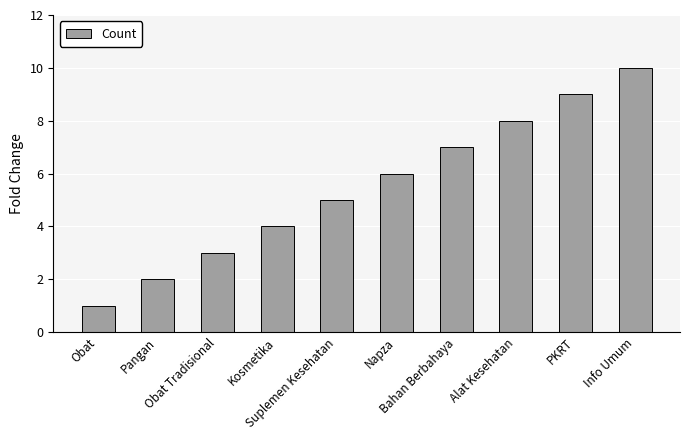

Is it true that the value at Kosmetika is 4?

True